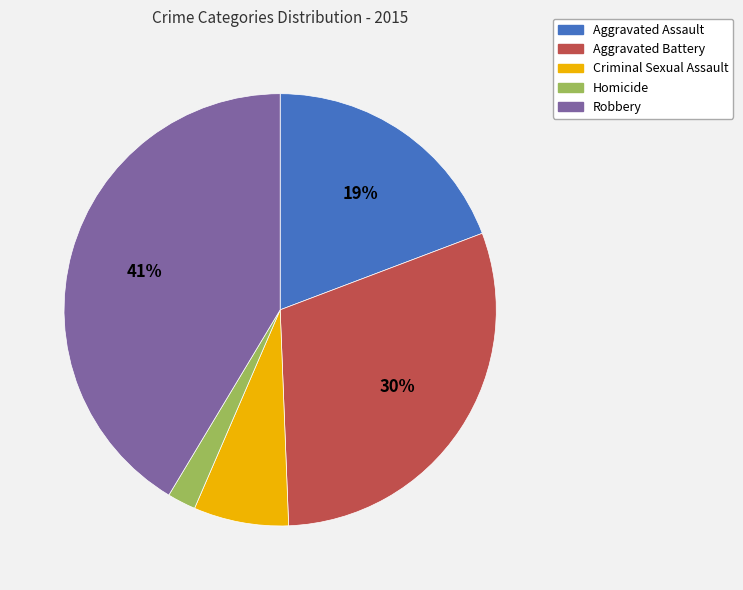

Do Aggravated Battery and Homicide together represent more than half of the pie?

No